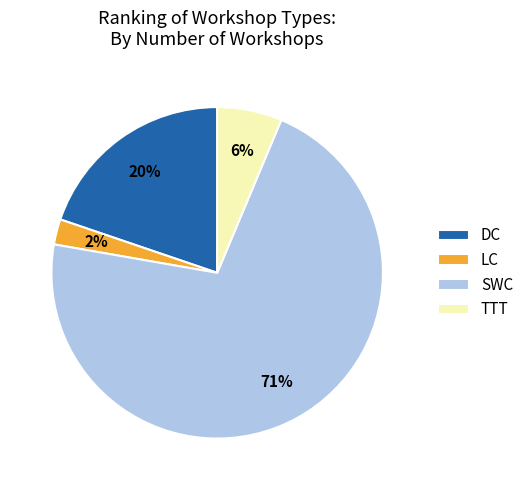

Does any single category account for the majority?

Yes